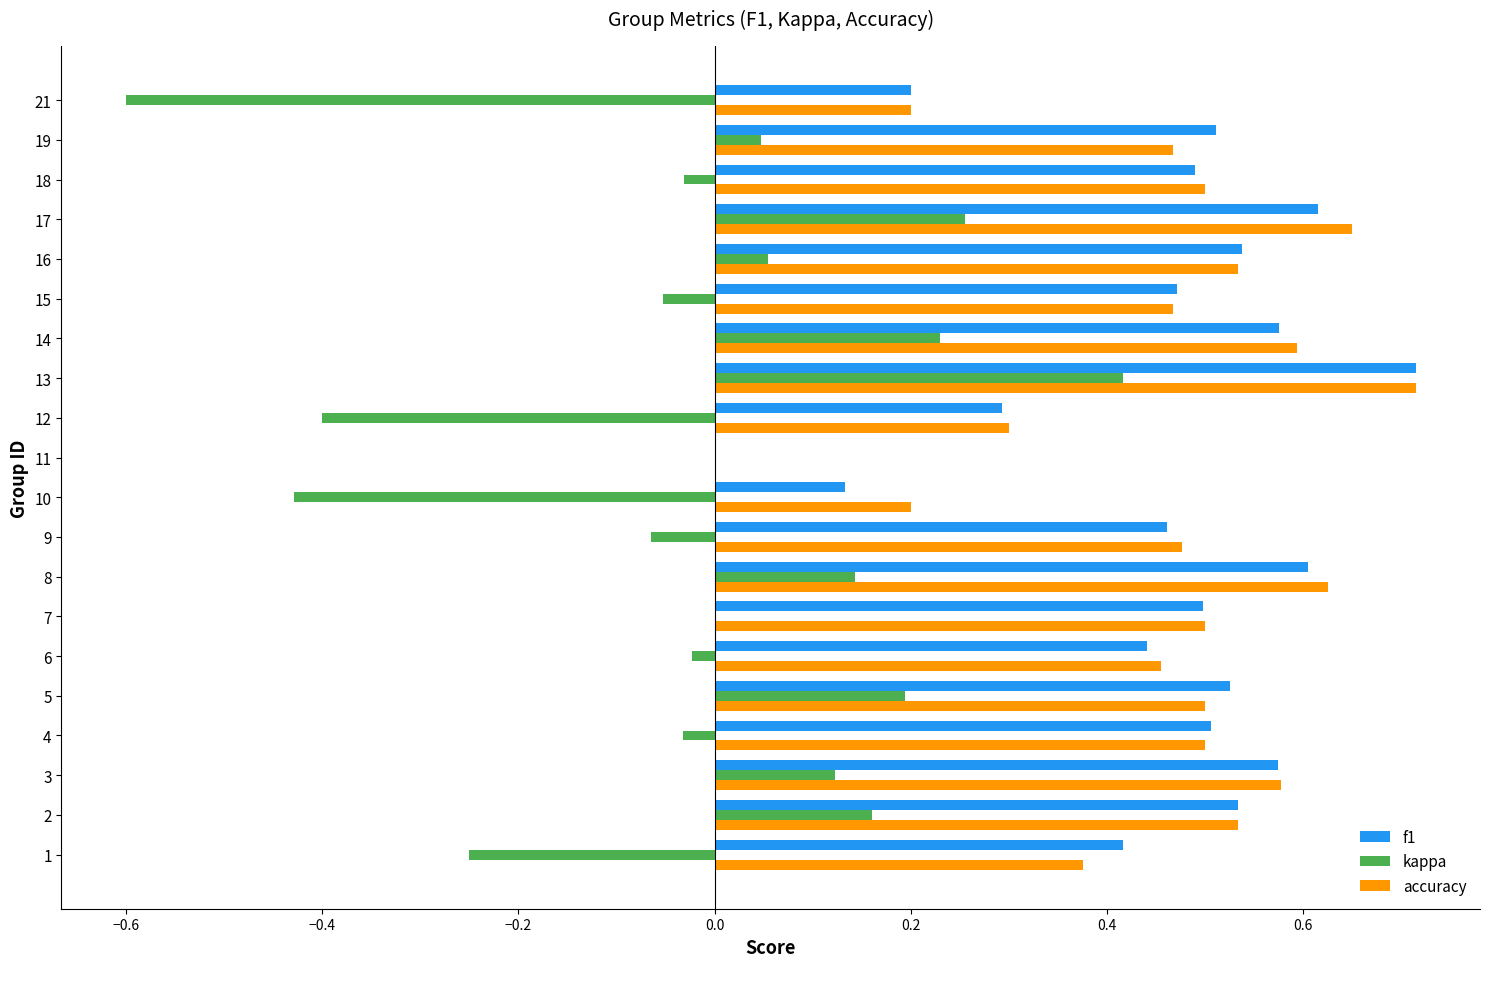

Is it true that f1 equals 0.2 at 17?

False